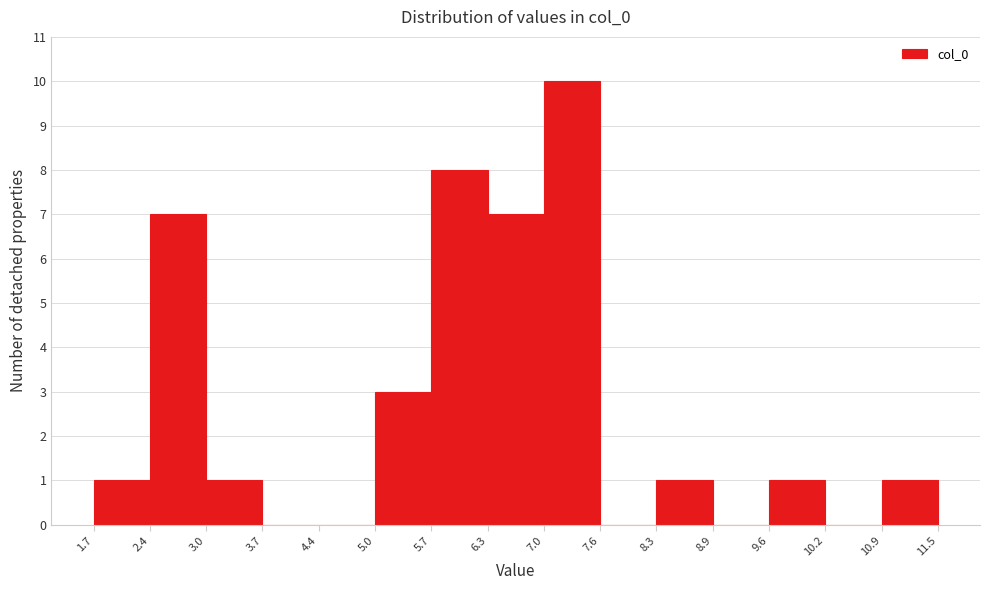

Over which range of the x-axis is the bar tallest?

7.0 to 7.6